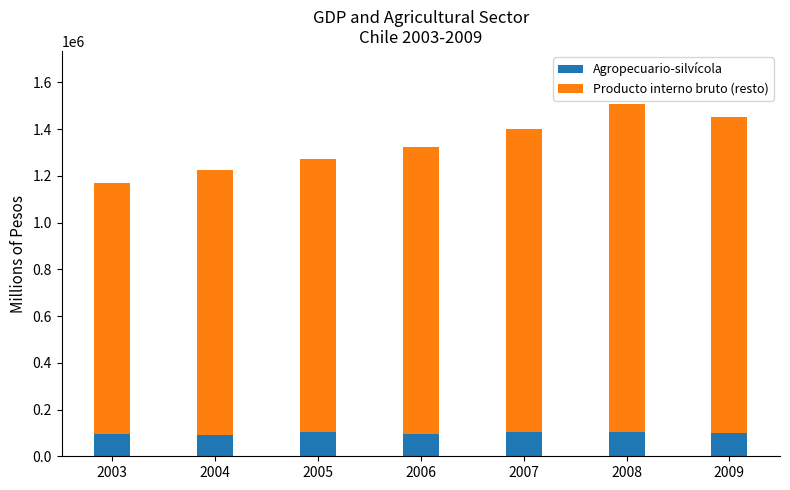

What is the average value of the Agropecuario-silvícola series?

99617